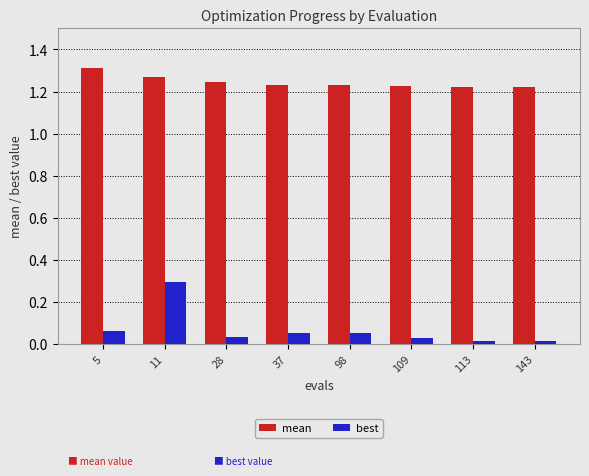

How many groups of bars are there?

8